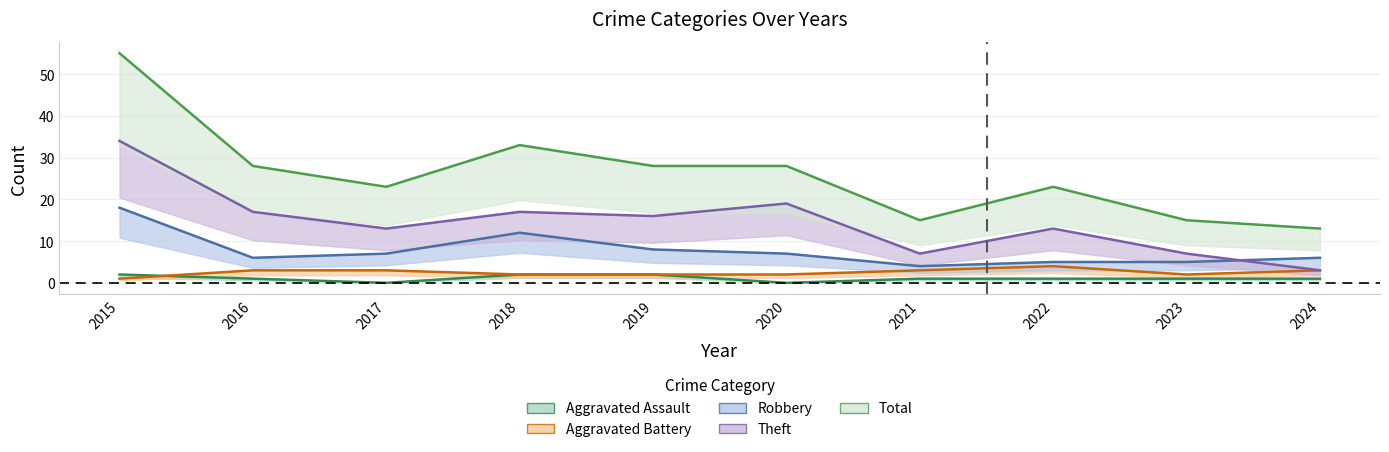

Is the value of Robbery at 2020 greater than the value of Aggravated Battery at 2020?

Yes